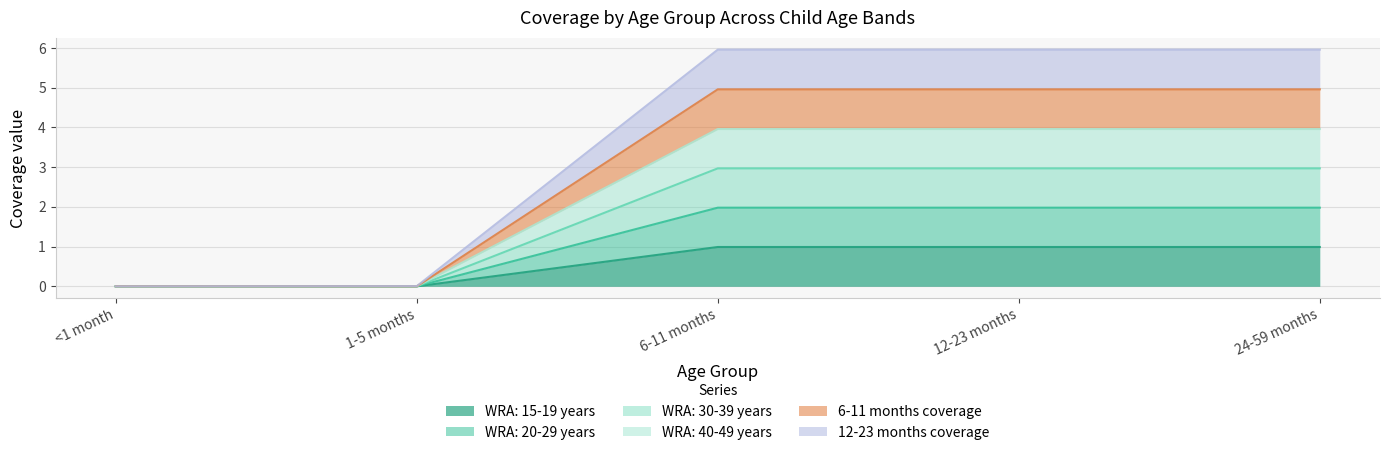

How many lines are shown in the chart?

6